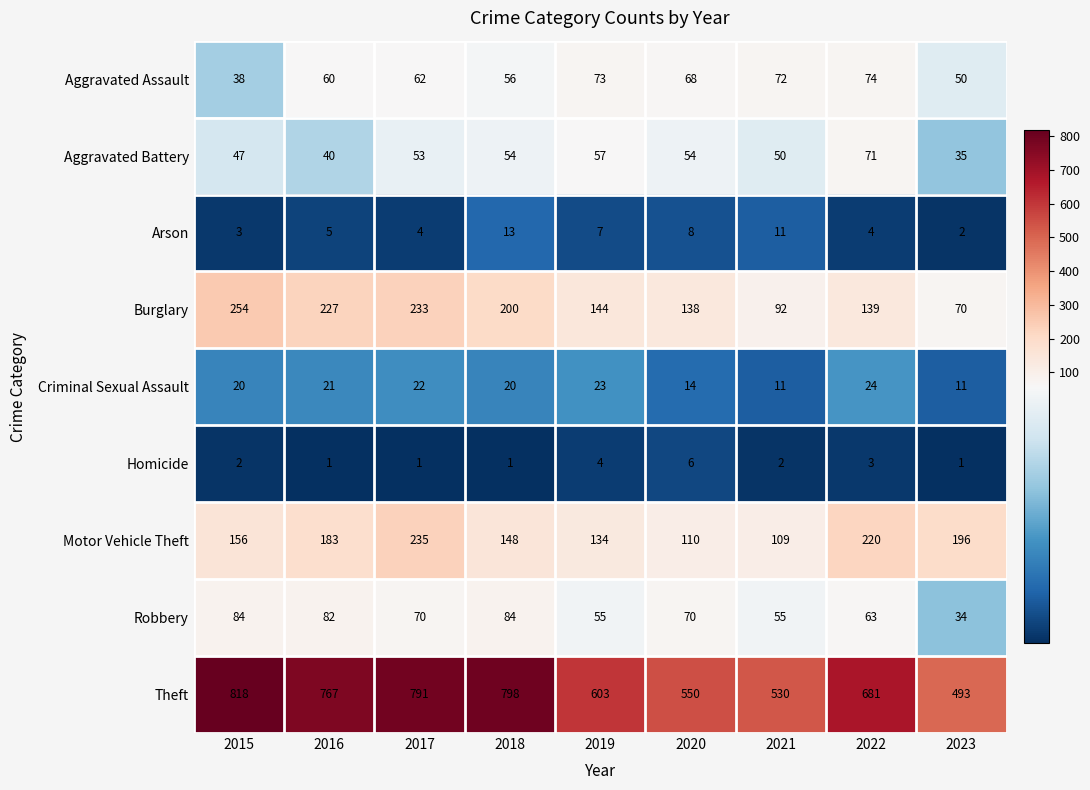

What is the approximate value of Motor Vehicle Theft at 2020?

110